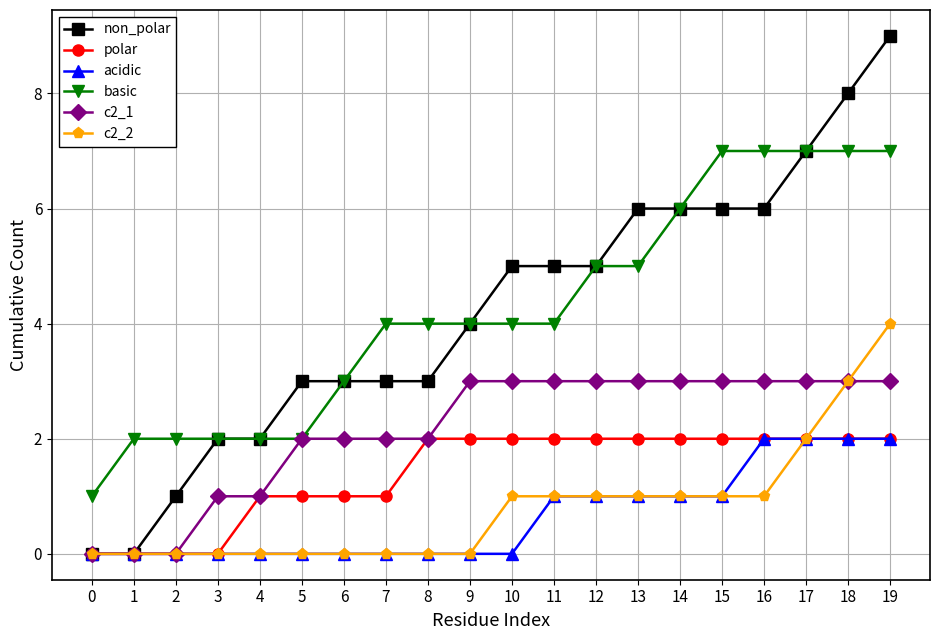

Reading right to left, transcribe all the data shown in this chart.

non_polar: 19=9	18=8	17=7	16=6	15=6	14=6	13=6	12=5	11=5	10=5	9=4	8=3	7=3	6=3	5=3	4=2	3=2	2=1	1=0	0=0
polar: 19=2	18=2	17=2	16=2	15=2	14=2	13=2	12=2	11=2	10=2	9=2	8=2	7=1	6=1	5=1	4=1	3=0	2=0	1=0	0=0
acidic: 19=2	18=2	17=2	16=2	15=1	14=1	13=1	12=1	11=1	10=0	9=0	8=0	7=0	6=0	5=0	4=0	3=0	2=0	1=0	0=0
basic: 19=7	18=7	17=7	16=7	15=7	14=6	13=5	12=5	11=4	10=4	9=4	8=4	7=4	6=3	5=2	4=2	3=2	2=2	1=2	0=1
c2_1: 19=3	18=3	17=3	16=3	15=3	14=3	13=3	12=3	11=3	10=3	9=3	8=2	7=2	6=2	5=2	4=1	3=1	2=0	1=0	0=0
c2_2: 19=4	18=3	17=2	16=1	15=1	14=1	13=1	12=1	11=1	10=1	9=0	8=0	7=0	6=0	5=0	4=0	3=0	2=0	1=0	0=0